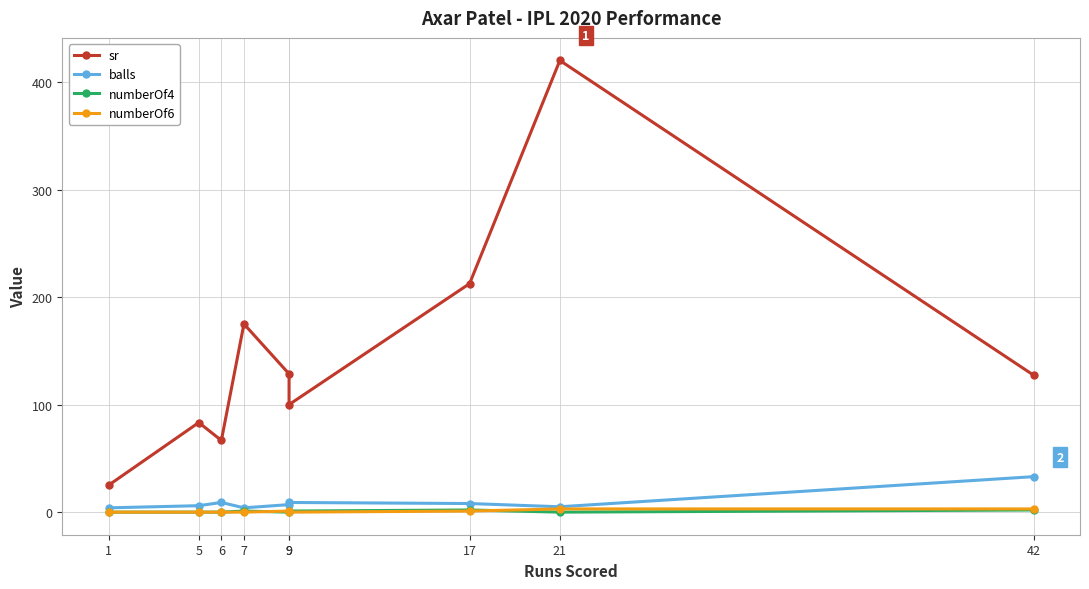

Reading left to right, list all the values displayed in this chart.

sr: 25.0	83.3	66.7	175.0	128.6	100.0	212.5	420.0	127.3
balls: 4.0	6.0	9.0	4.0	7.0	9.0	8.0	5.0	33.0
numberOf4: 0.0	0.0	0.0	1.0	0.0	1.0	2.0	0.0	2.0
numberOf6: 0.0	0.0	0.0	0.0	1.0	0.0	1.0	3.0	3.0